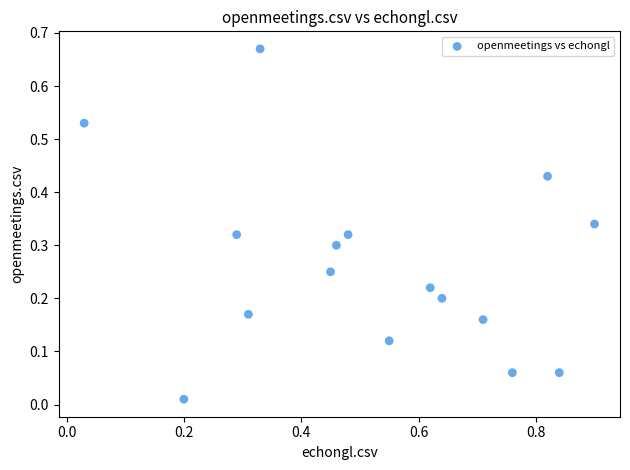

What is the range of X values (max minus min)?

0.9